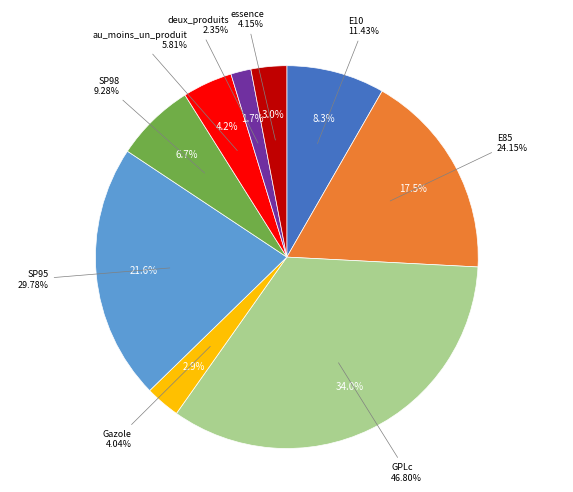

Do E85 and SP95 together represent more than half of the pie?

No